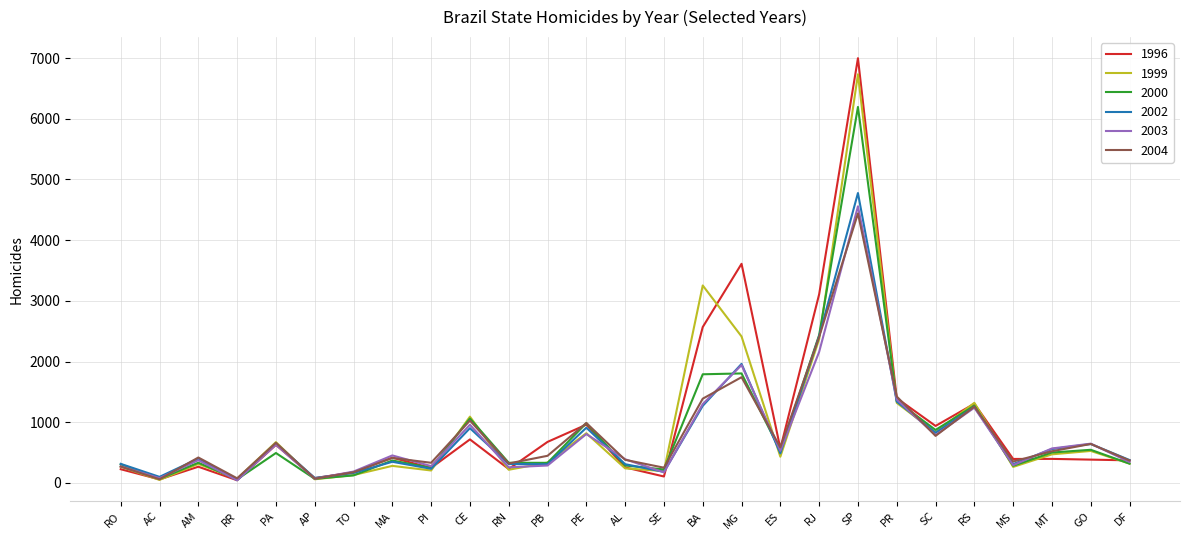

What is the difference between the maximum and second lowest values in the 2004 series?

4370